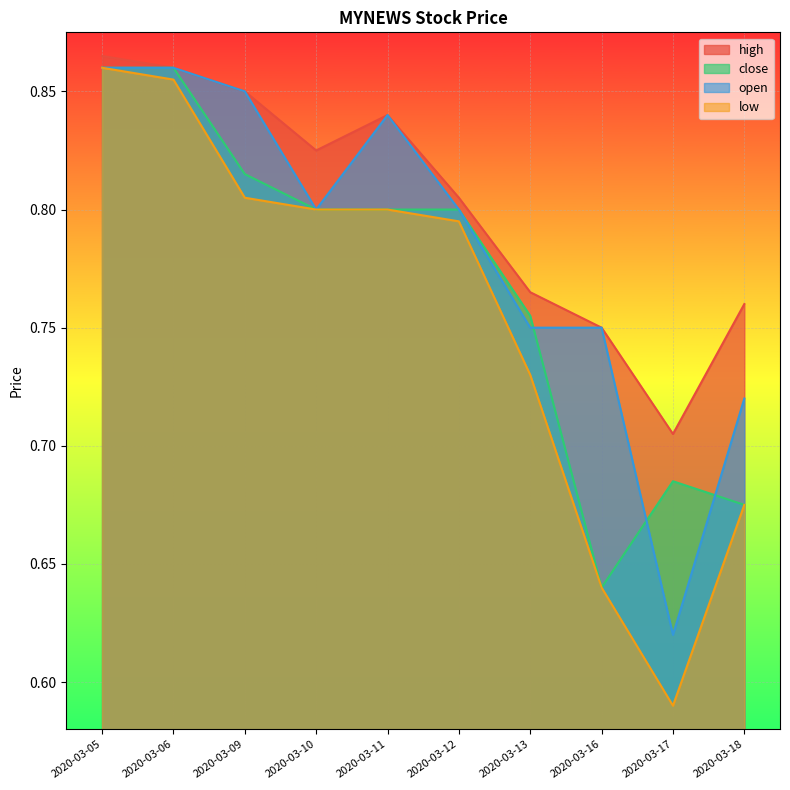

Which series has the widest spread of values?

low